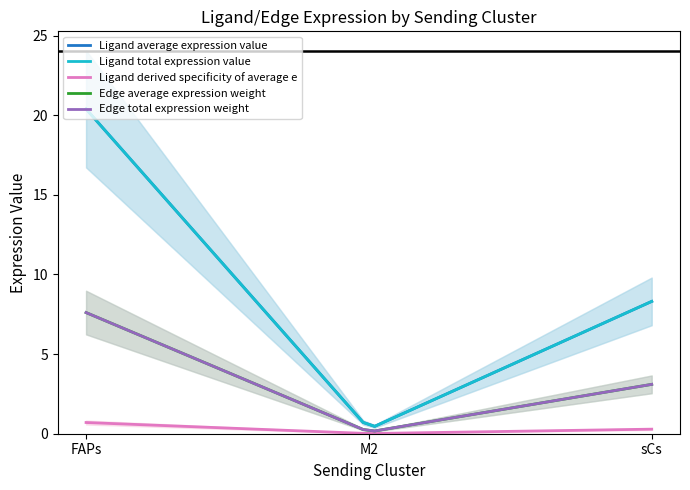

What is the highest value of the Ligand average expression value series?

20.4